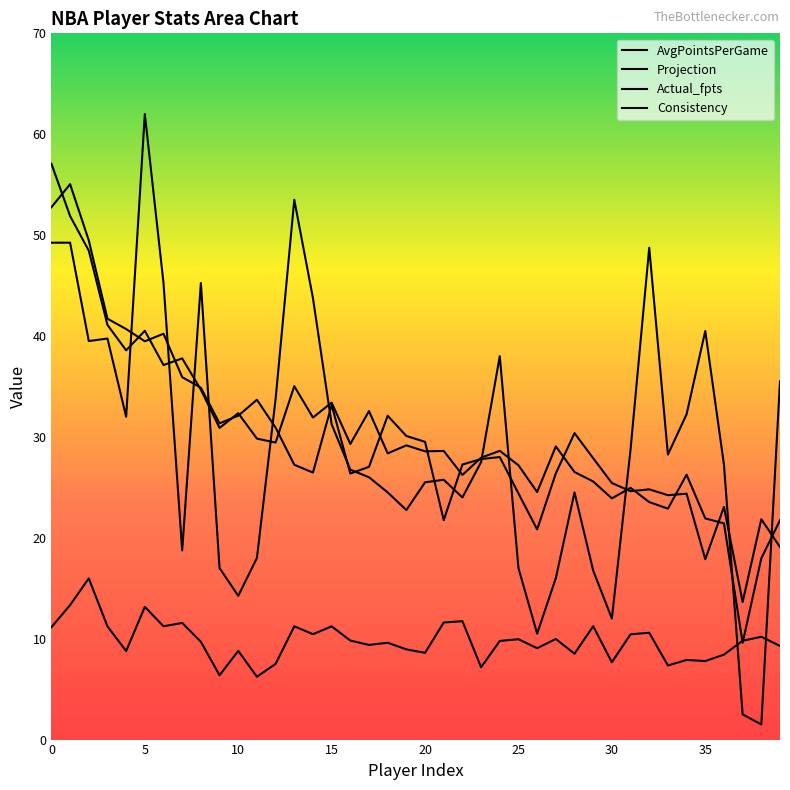

Which category has the lowest value across all series?

38